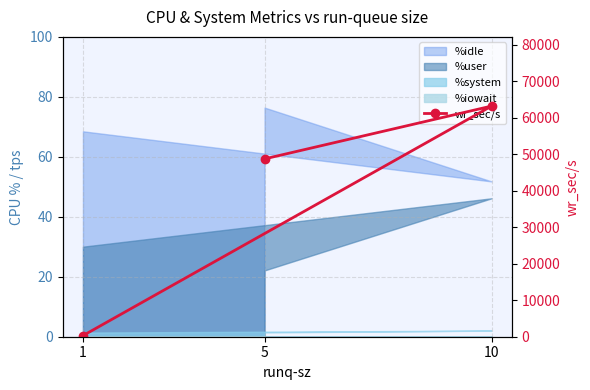

How many lines are shown in the chart?

1